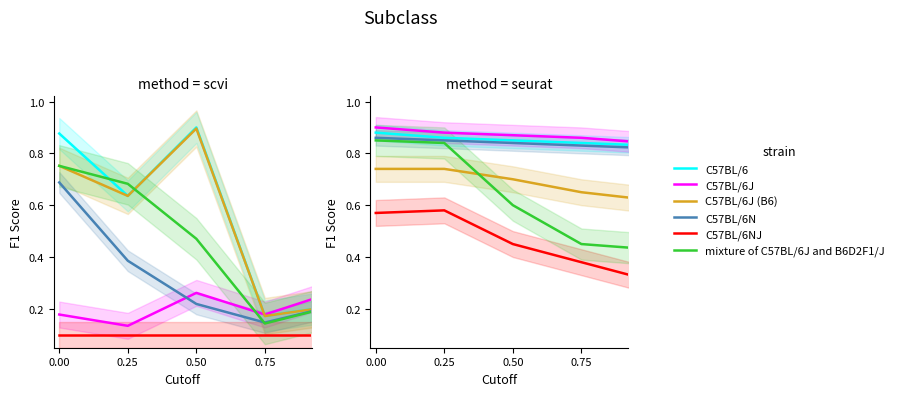

Reading left to right, extract all data points from this chart.

C57BL/6: 0.9	0.9	0.8	0.8	0.8
C57BL/6J: 0.9	0.9	0.9	0.9	0.8
C57BL/6J (B6): 0.7	0.7	0.7	0.7	0.6
C57BL/6N: 0.9	0.8	0.8	0.8	0.8
C57BL/6NJ: 0.6	0.6	0.5	0.4	0.3
mixture of C57BL/6J and B6D2F1/J: 0.8	0.8	0.6	0.5	0.4